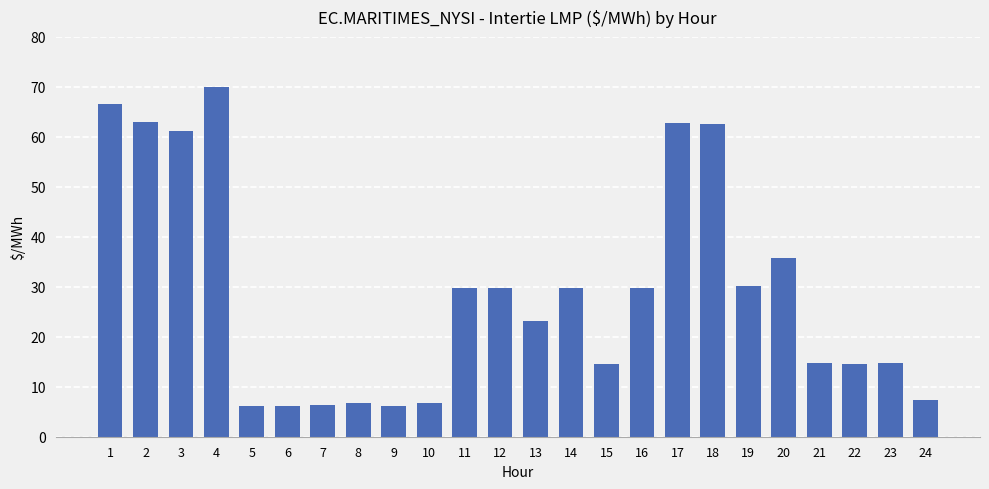

Count the number of categories in the chart.

24